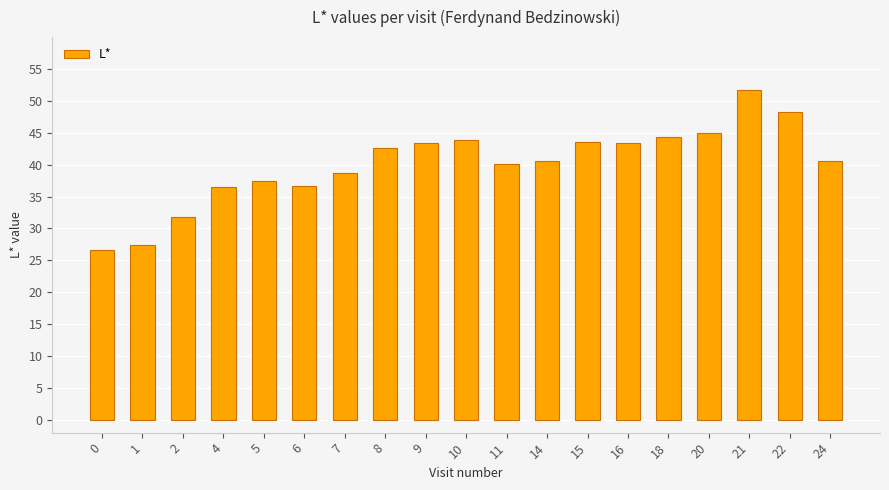

The value at 24 is 40.6. True or false?

True